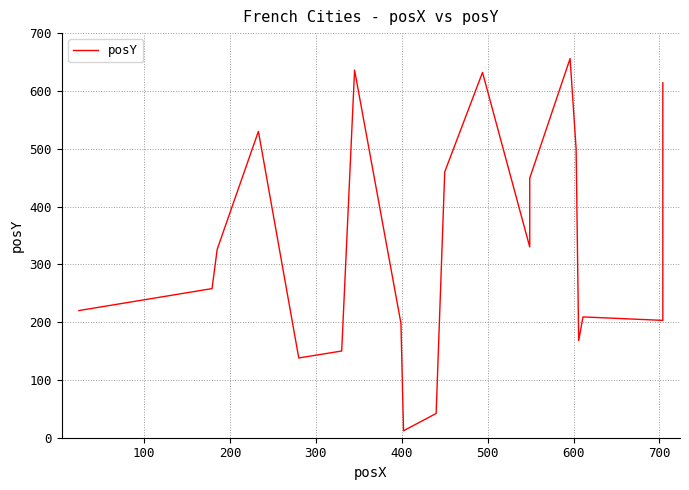

Count the number of values greater than 326.

9